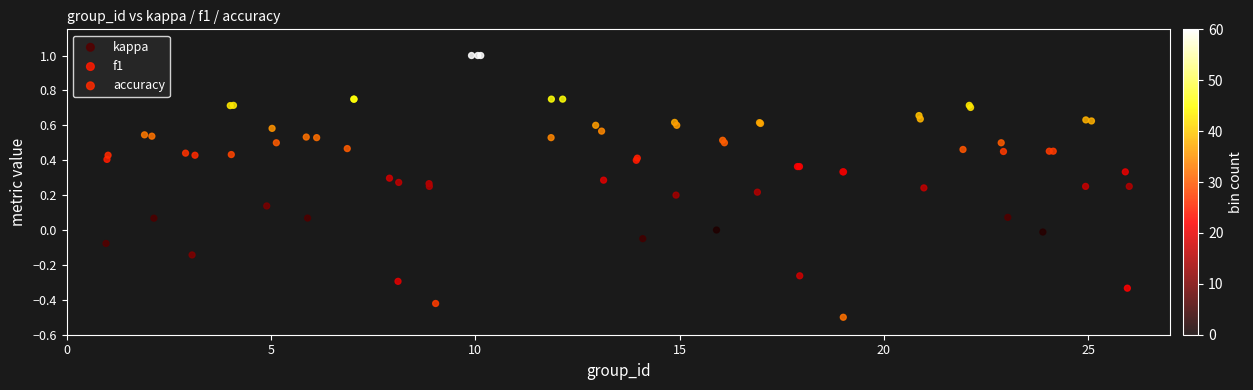

What are all the series names shown in the legend?

kappa, f1, accuracy